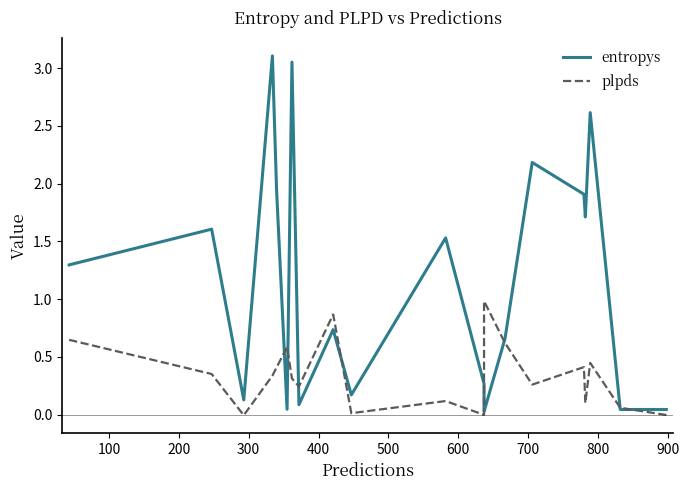

How many data points in plpds are above 0?

17